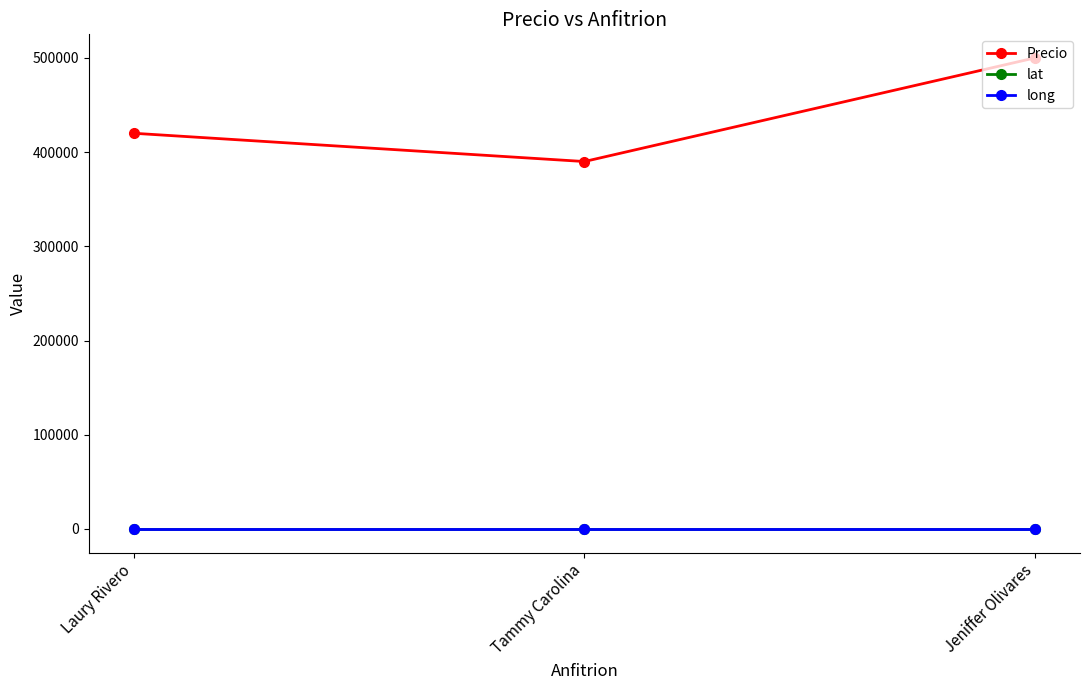

What is the value of the Precio point at the 3rd from the left?

500000.0